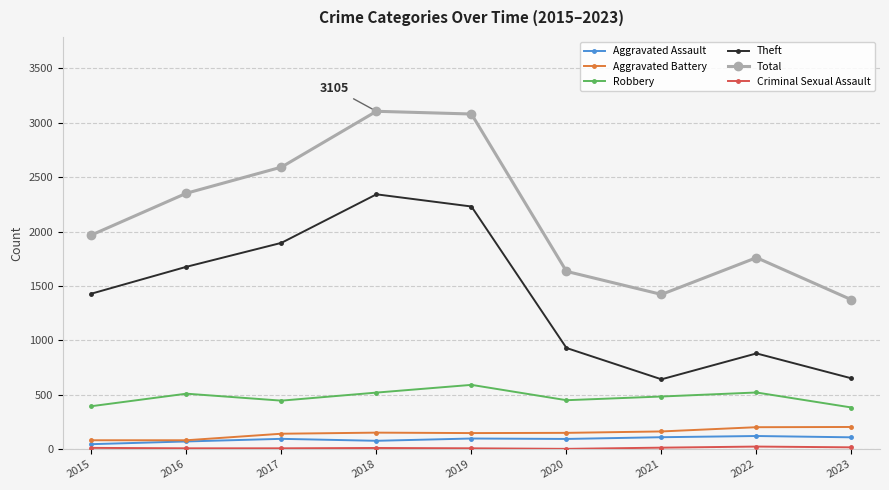

True or false: Total has more than 2 interior local peaks.

False